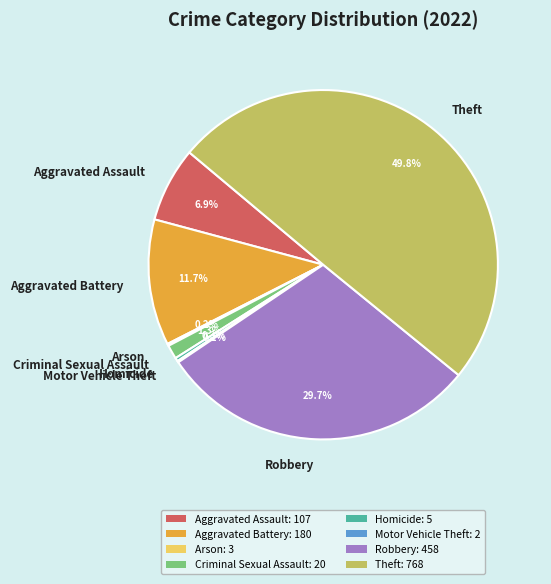

To the nearest percent, what is the average slice percentage?

12%